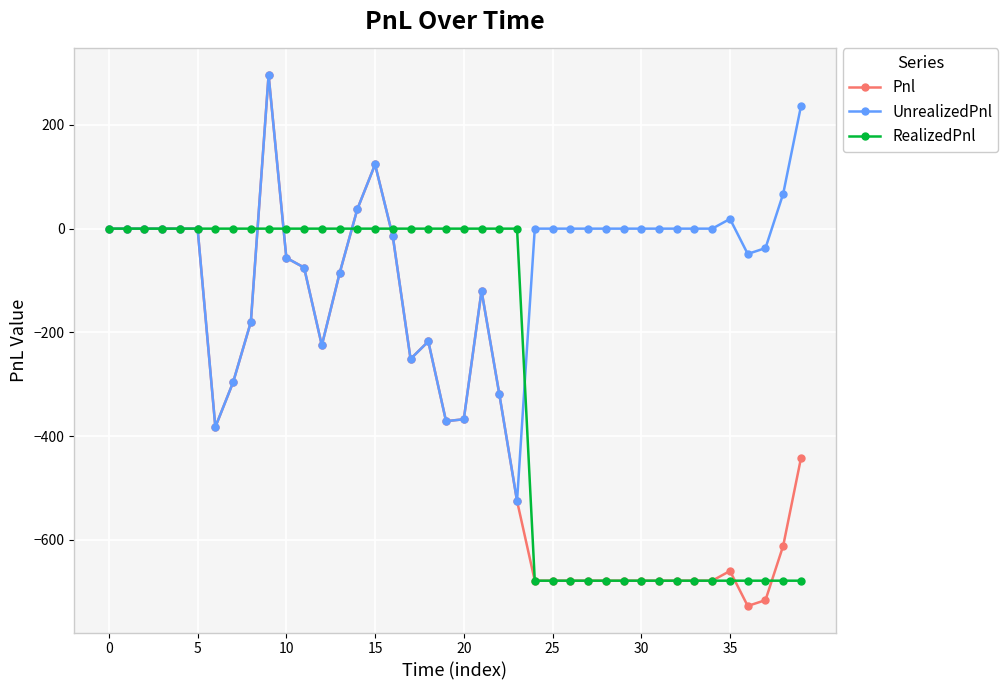

Which series has the widest spread of values?

Pnl